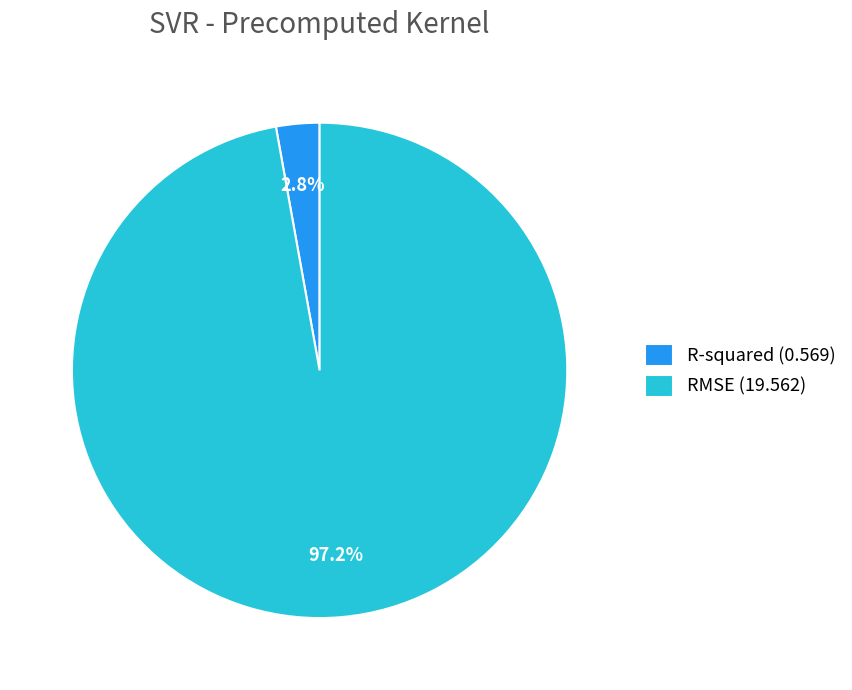

Which slice represents more than half of the pie?

RMSE